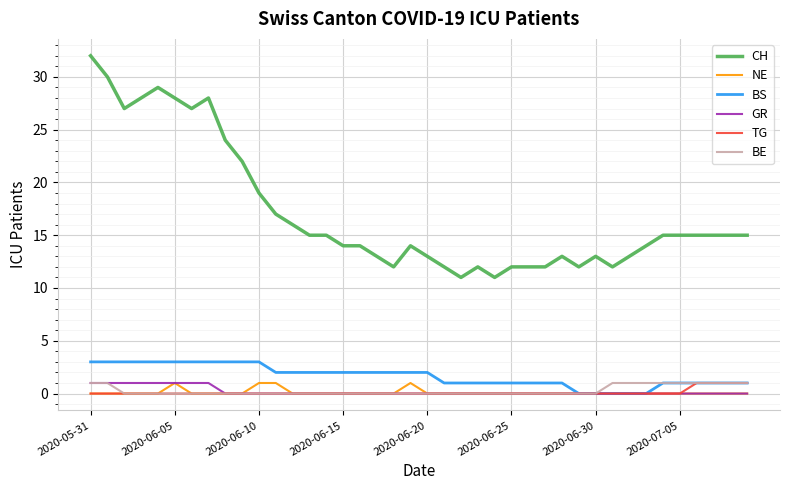

What is the highest value of the CH series?

32